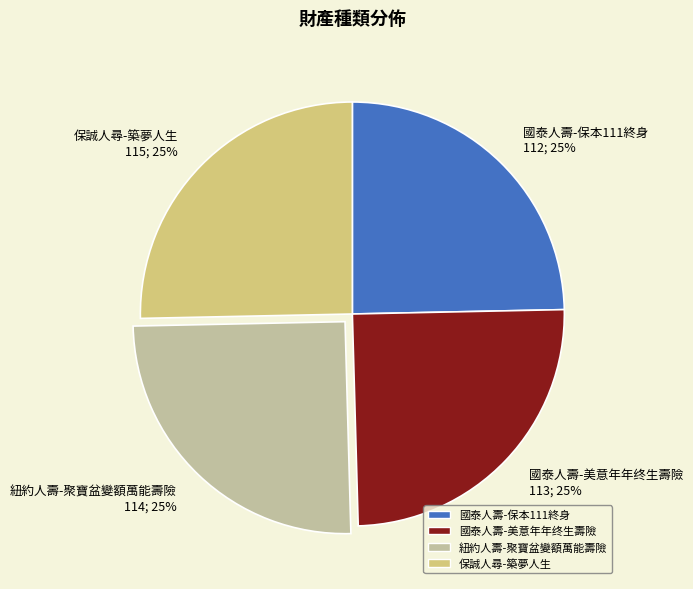

To the nearest percent, what percentage of the pie is 國泰人壽-保本111終身?

25%